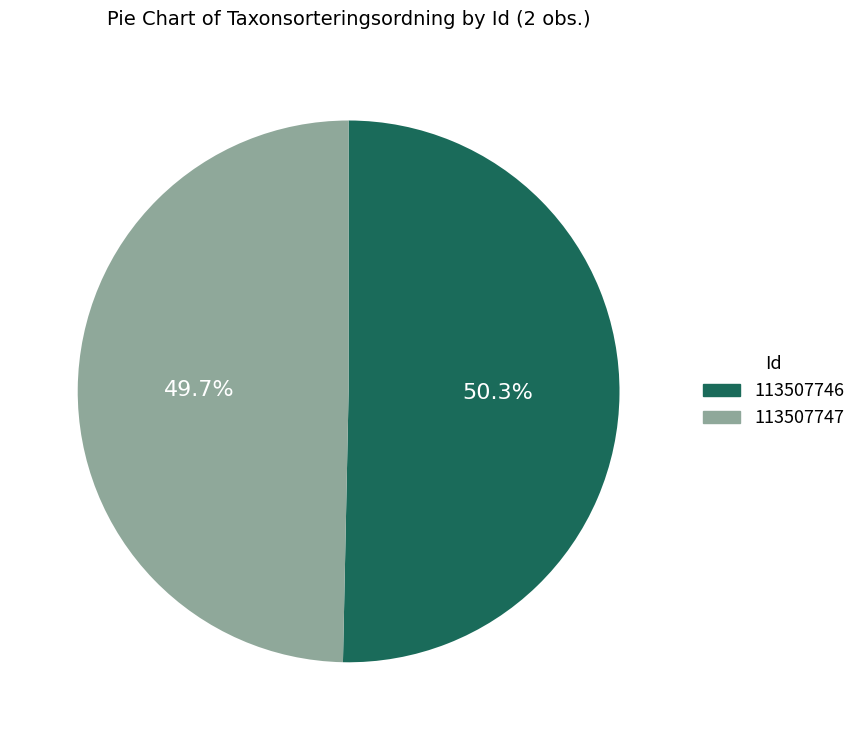

Approximately how many times larger is the value at 113507746 compared to 113507747?

1.0